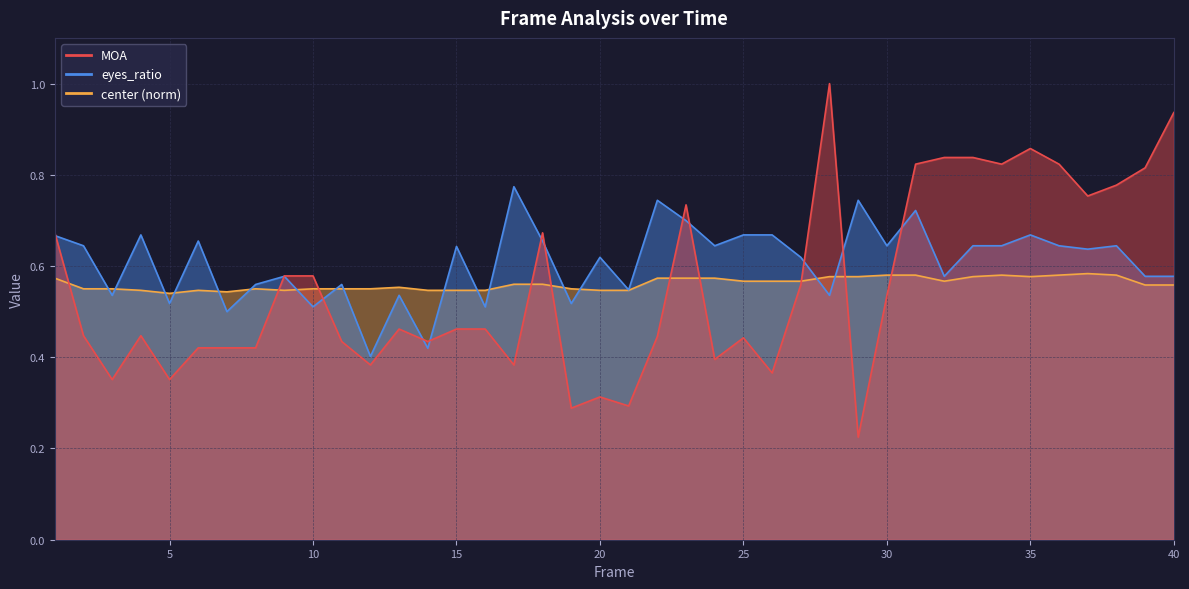

At which category does eyes_ratio reach its first local peak?

4